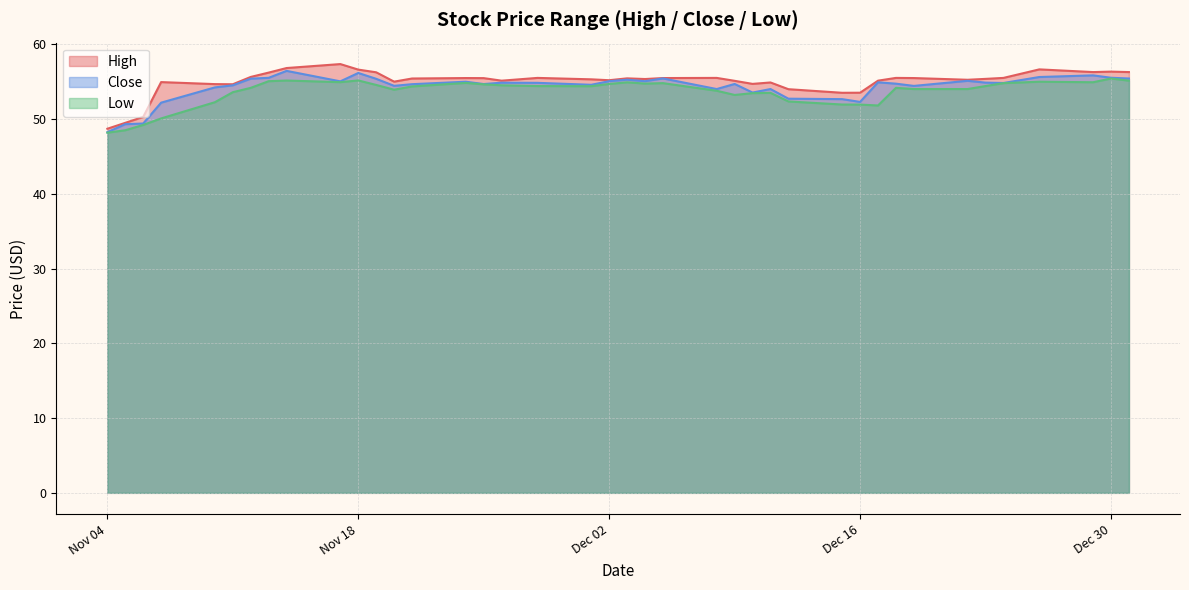

How many values in the High series exceed 55?

28